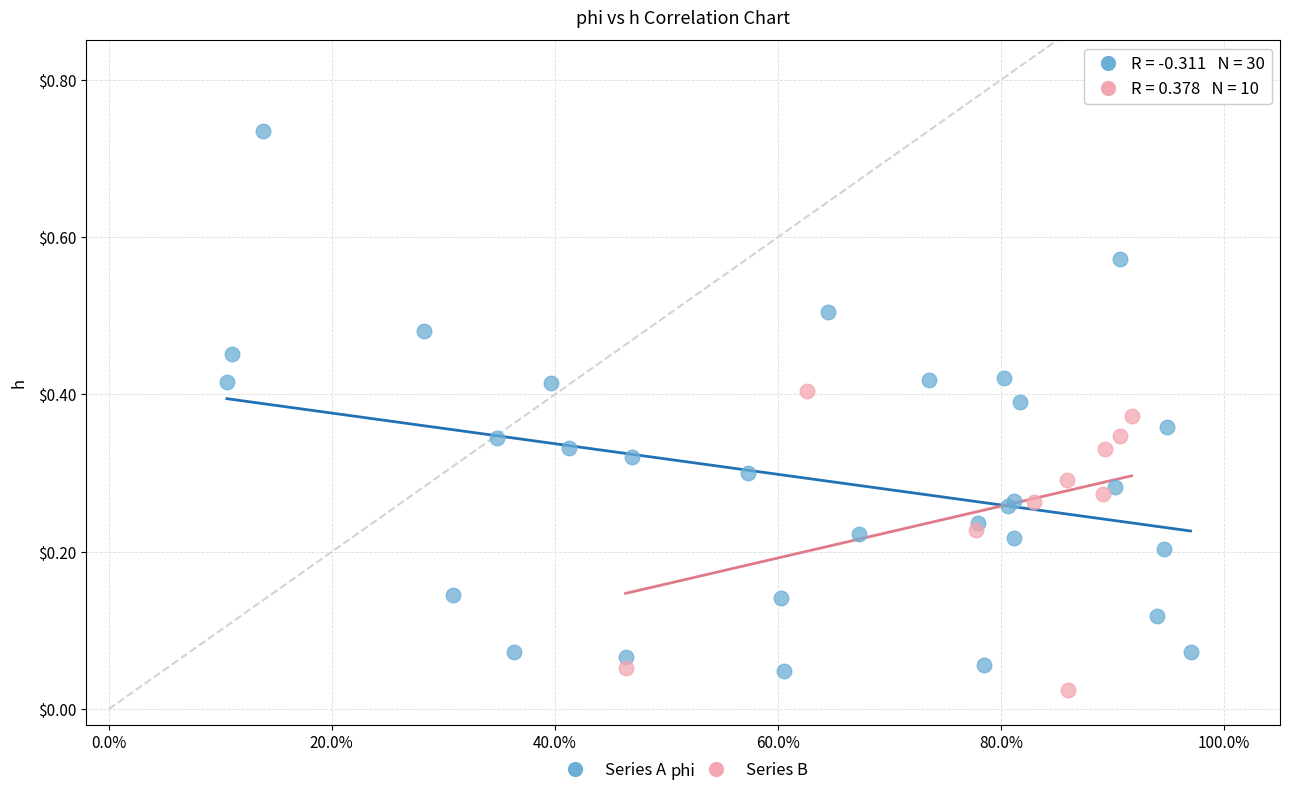

Which series has the widest spread of Y values?

Series A